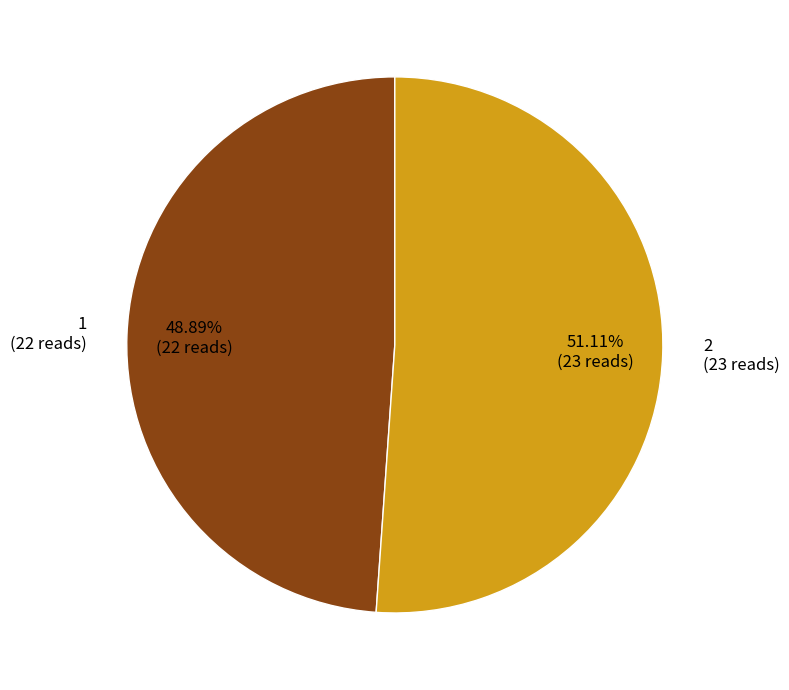

How many segments does this pie chart have?

2